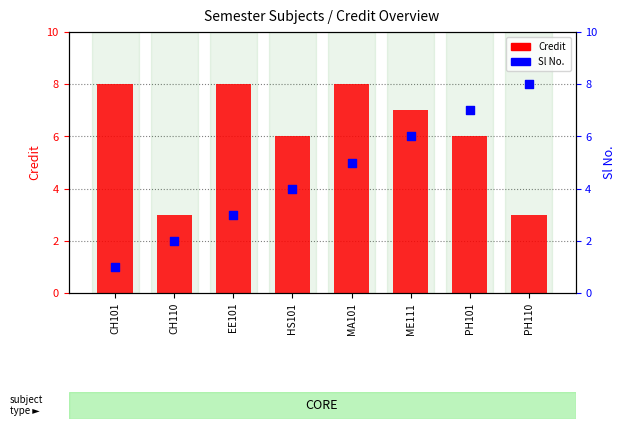

Which series has the widest spread of Y values?

Sl No.